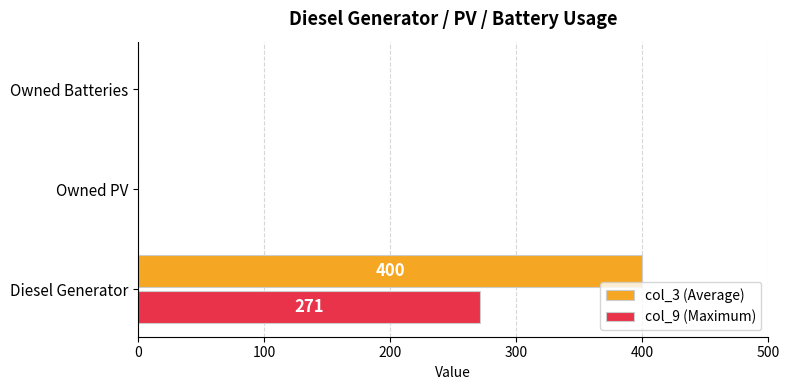

Between Diesel Generator and Owned PV, which series saw the biggest shift?

col_3 (Average)